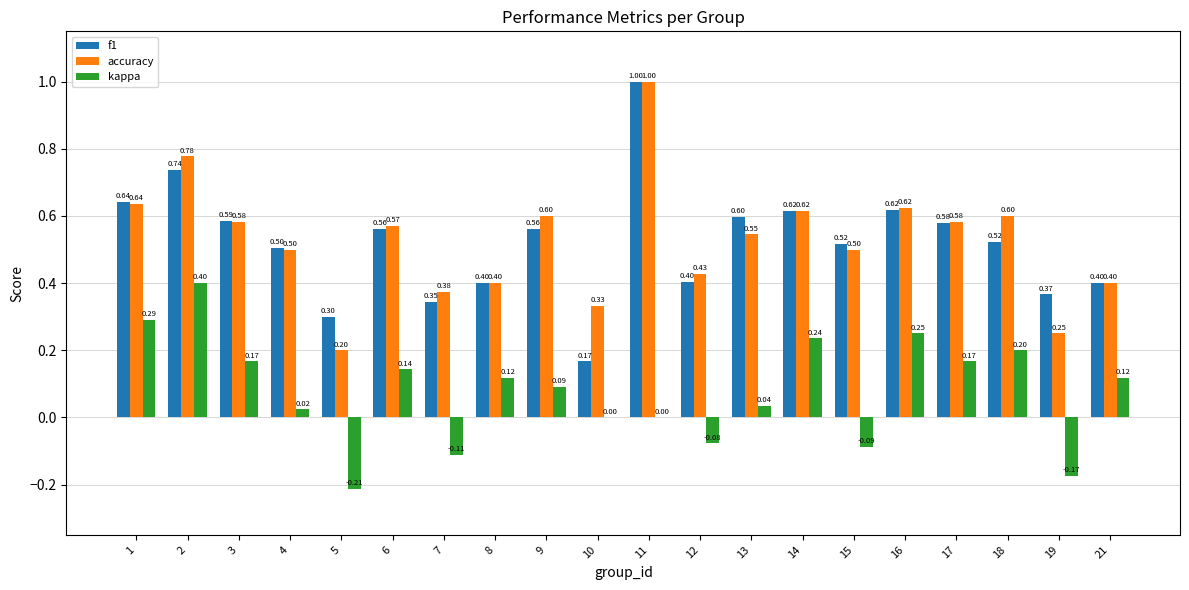

What is the sum of all kappa values?

1.6